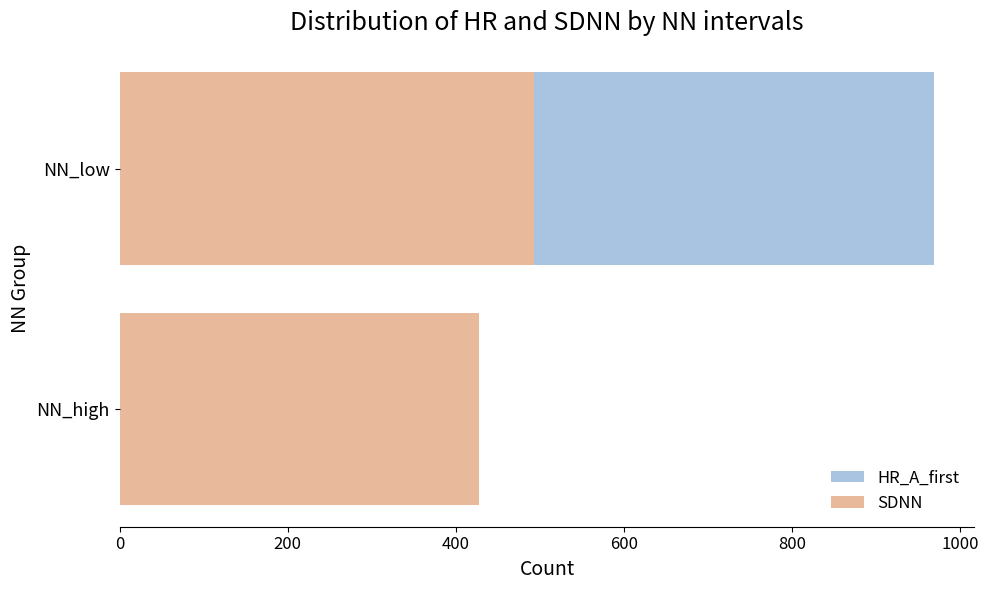

True or false: SDNN has a value of 211.6 at NN_low.

False